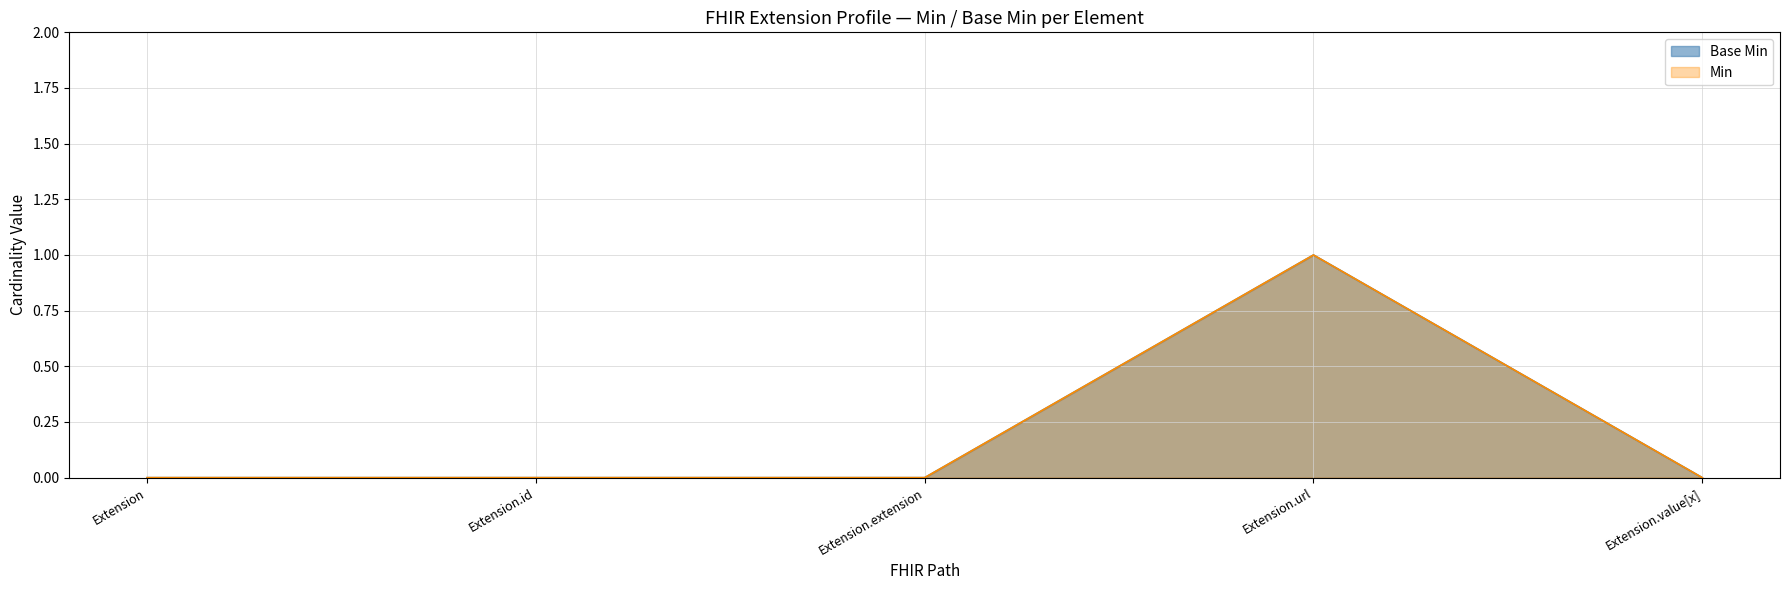

Rank the categories by value from lowest to highest.

Extension, Extension.id, Extension.extension, Extension.value[x], Extension.url